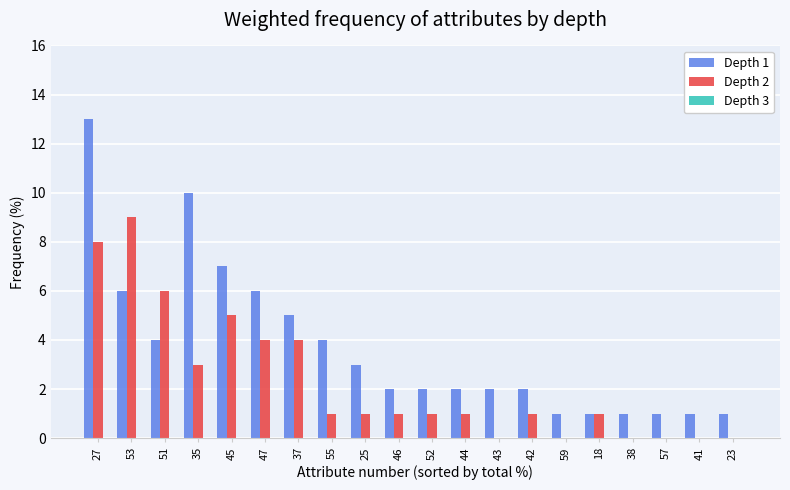

Which series has the widest spread of values?

Depth 1